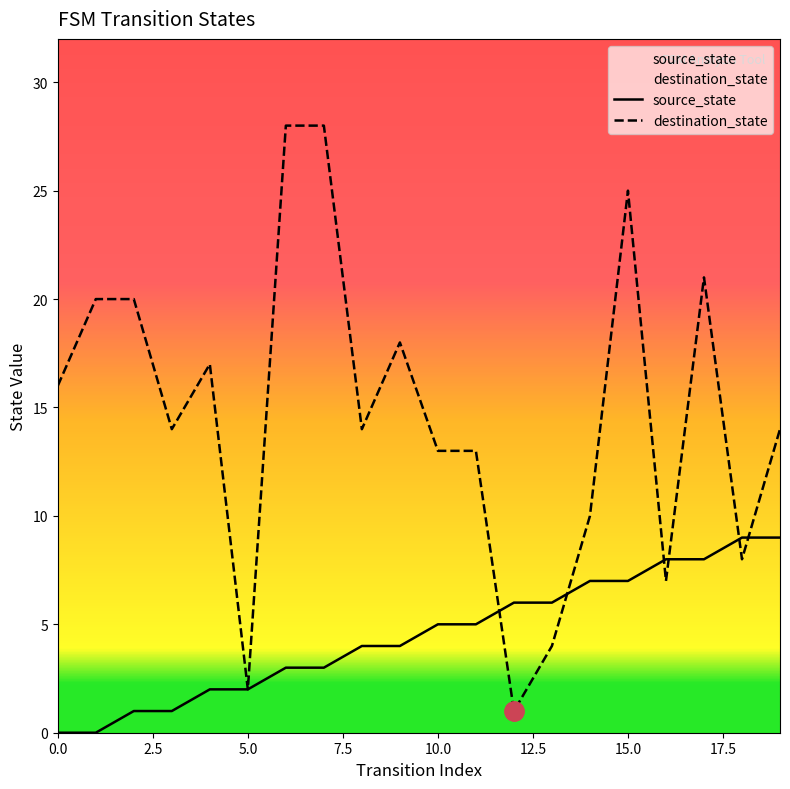

What is the spread (max minus min) of values at 8?

10